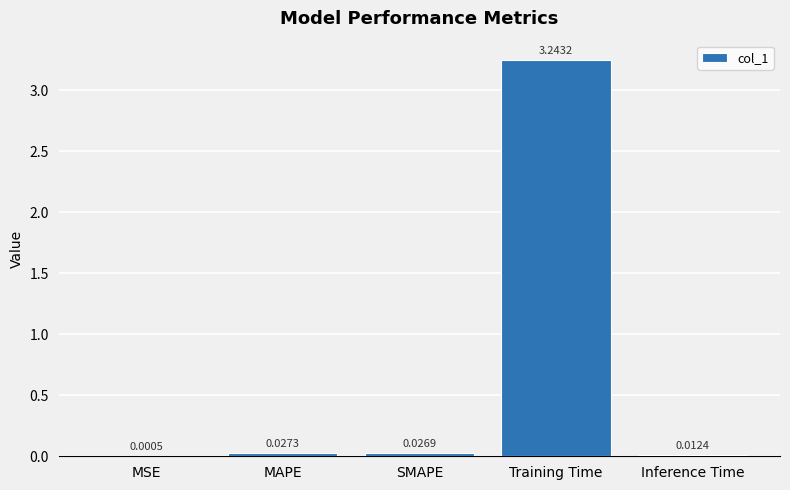

What is the sum of all values?

3.3